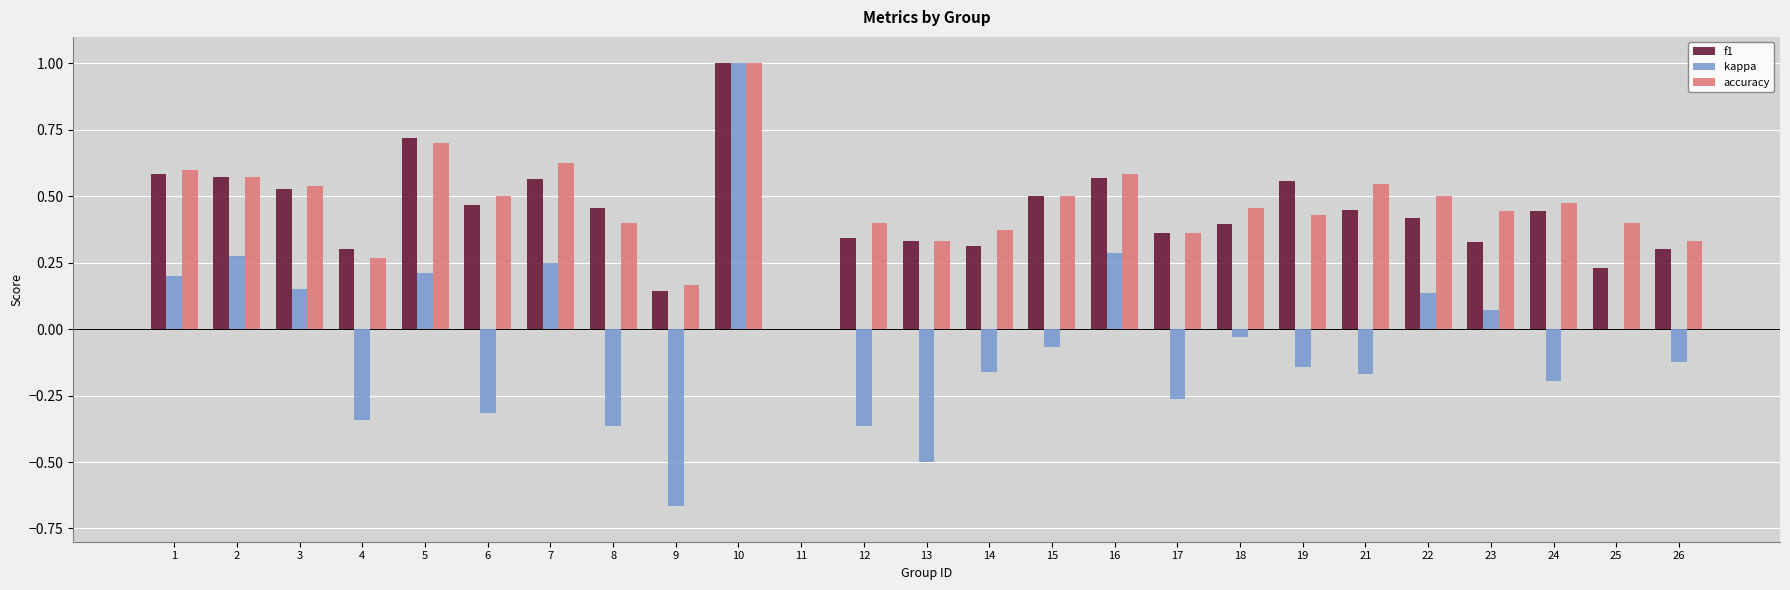

What is the sum of all accuracy values?

11.5